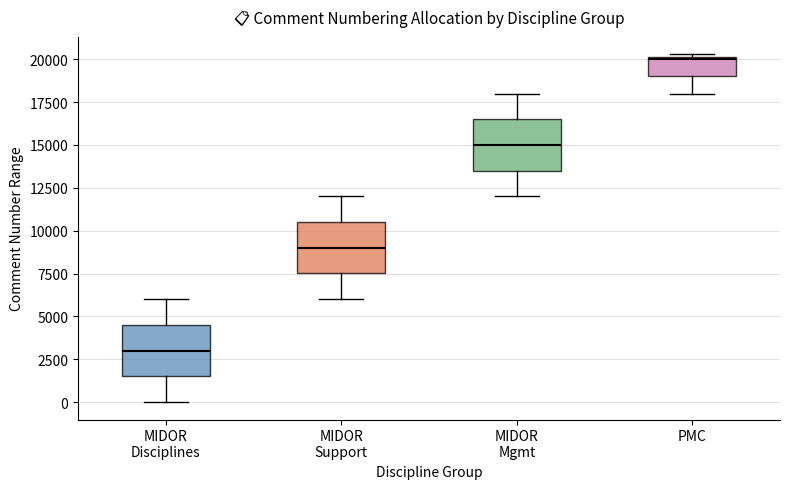

Where is the lower edge of the box for MIDOR Disciplines on the y-axis? The values are not printed on the chart, so give them approximately, as read against the axis.

1500